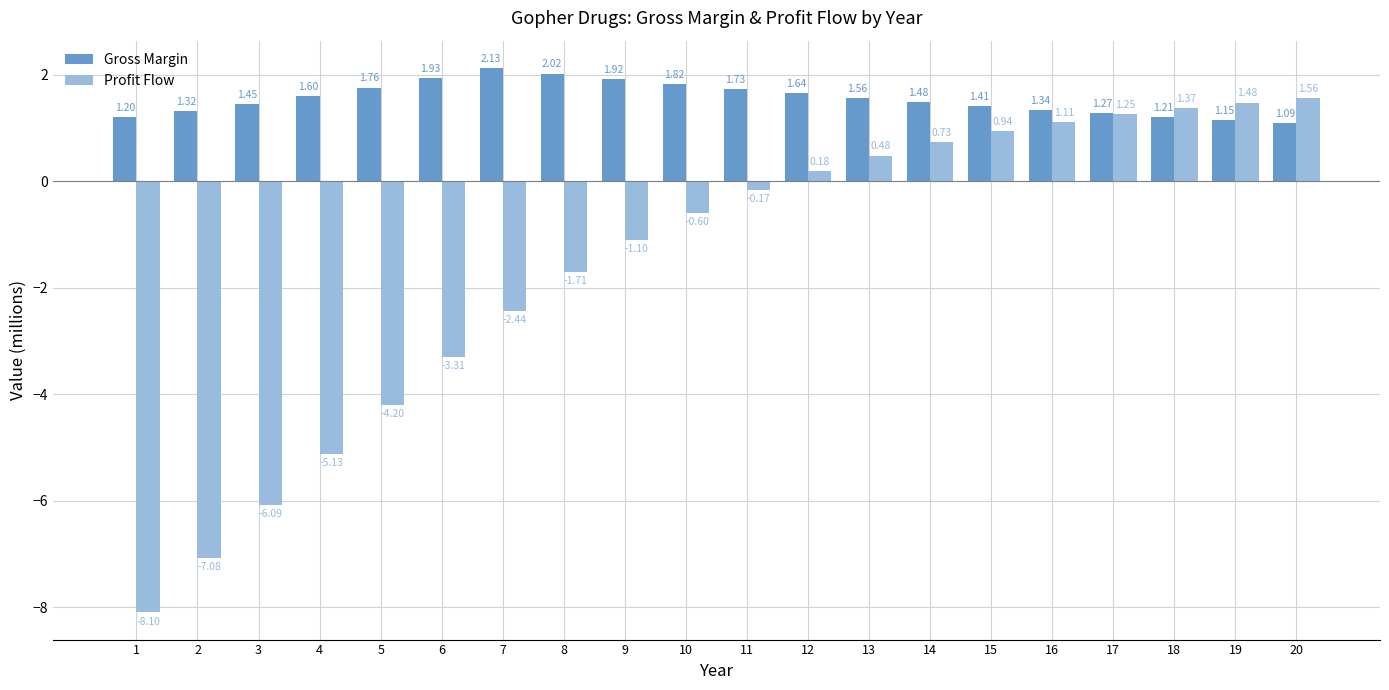

Are the bars horizontal?

No